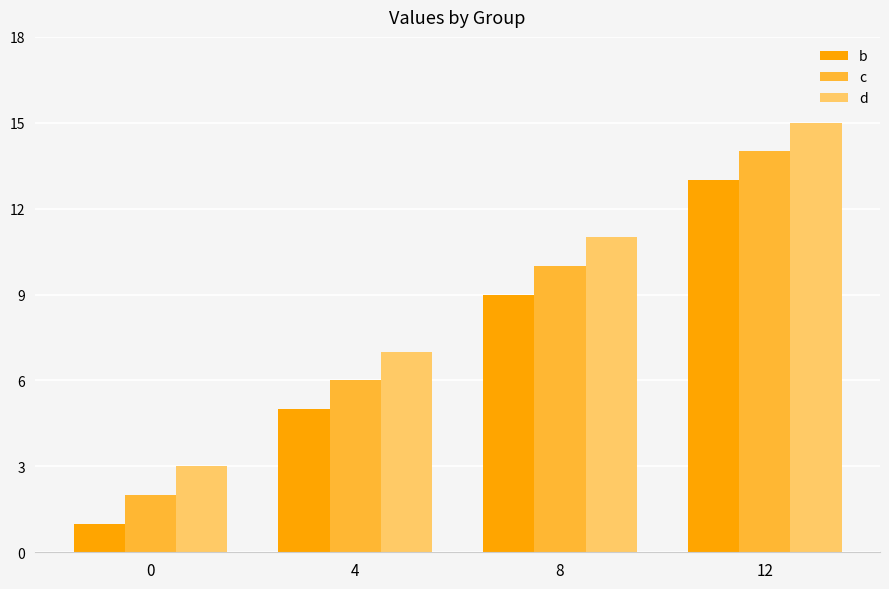

Which category has the highest value in the d series?

12